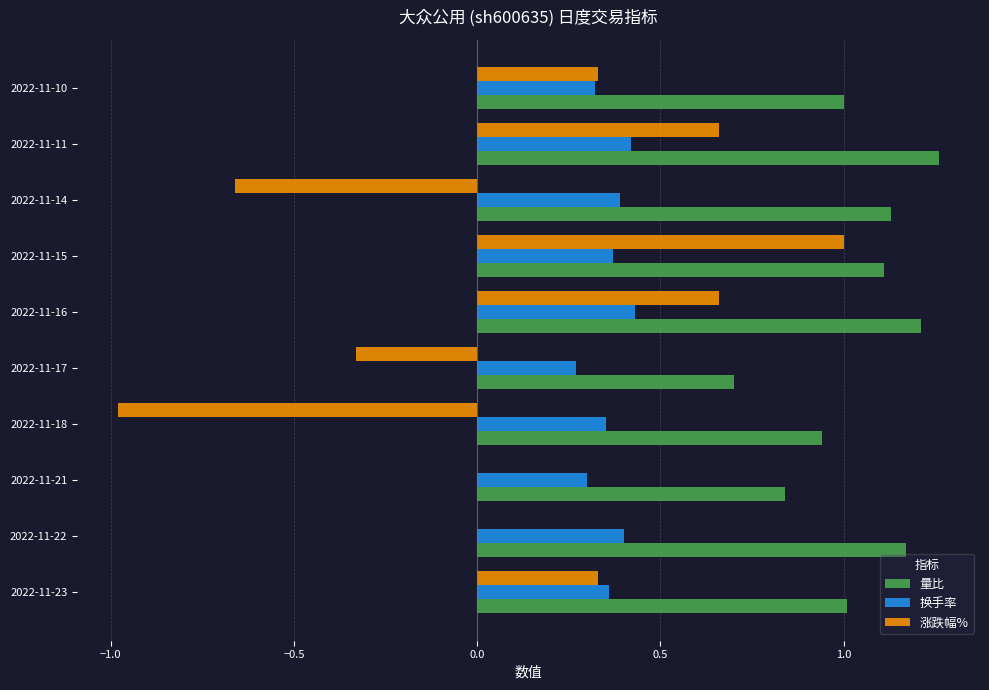

What is the average value of the 量比 series?

1.0